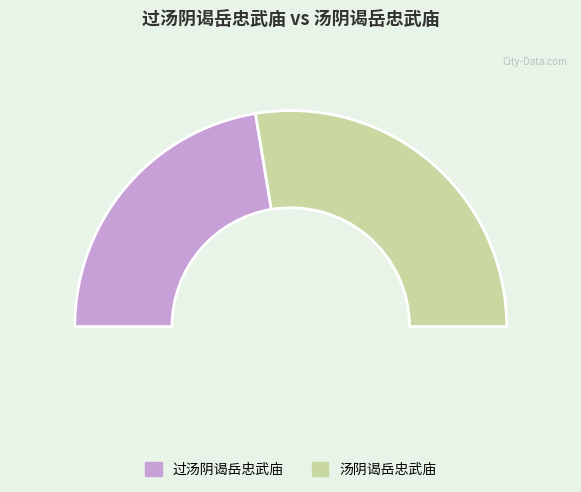

True or false: 过汤阴谒岳忠武庙 accounts for 33% of the total.

False